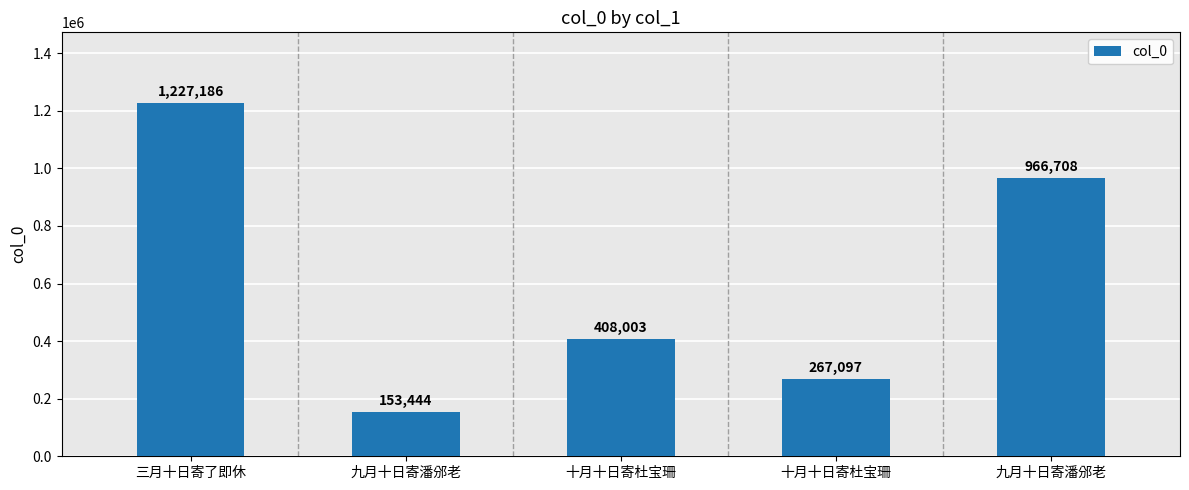

What is the change in value from 三月十日寄了即休 to 十月十日寄杜宝珊?

-819183